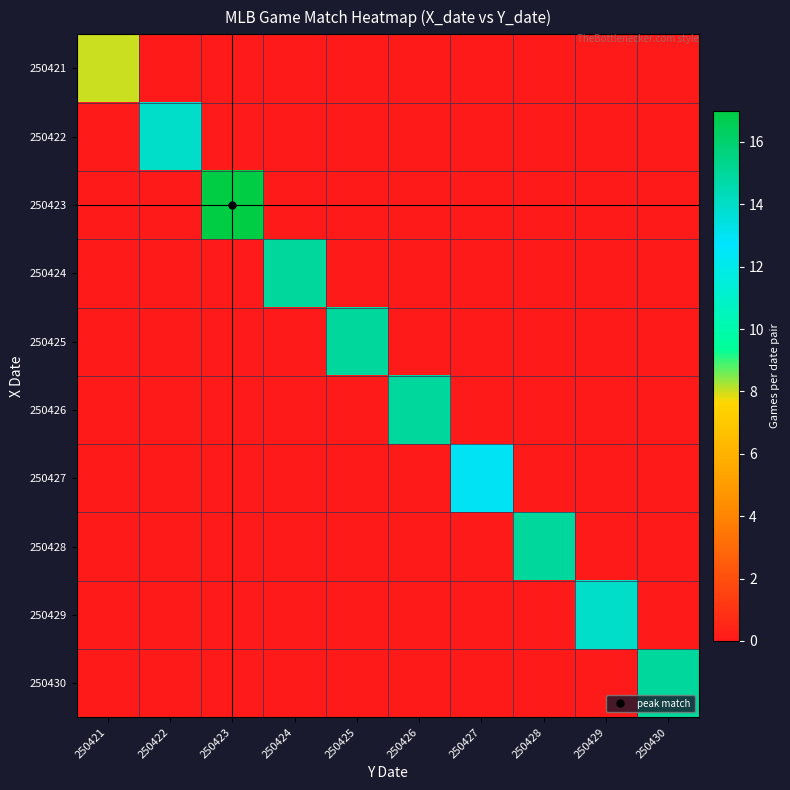

How many distinct data groups are displayed?

10